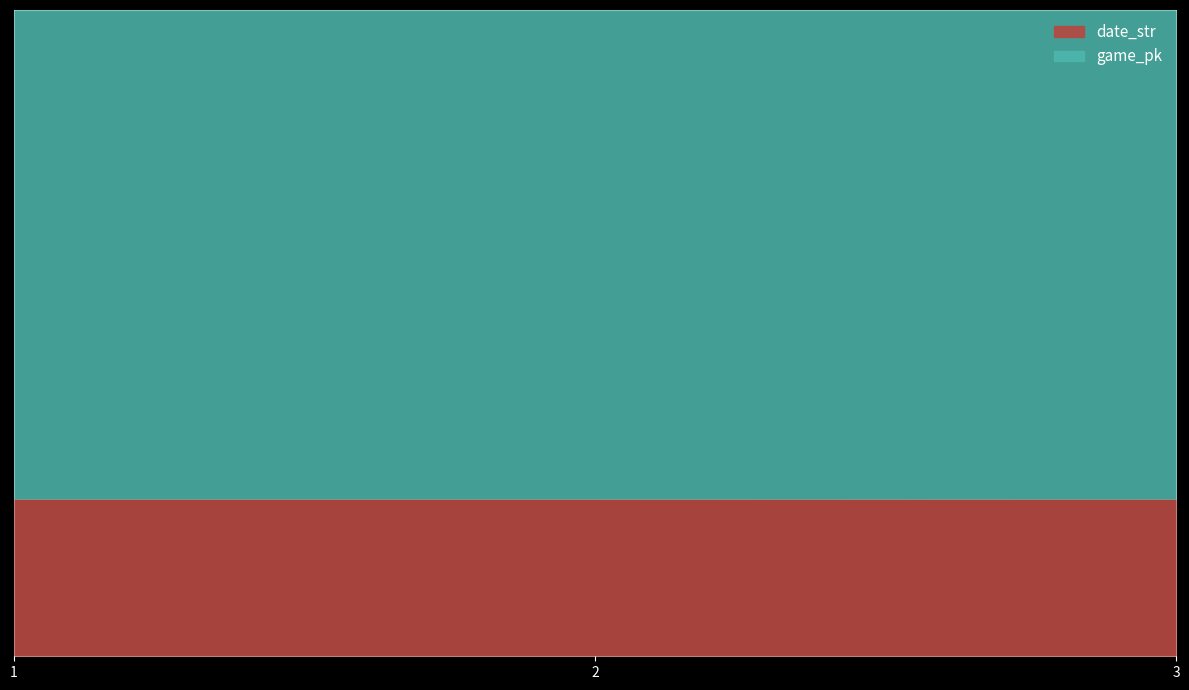

The chart shows a value of 0.2 at 1. True or false?

True